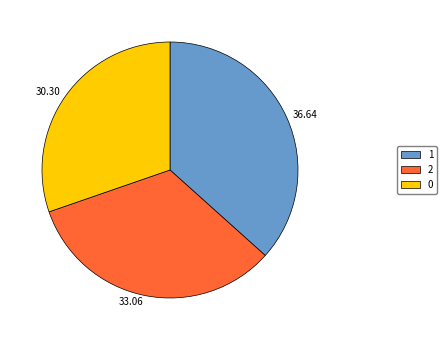

Is 1 the majority of the pie?

No